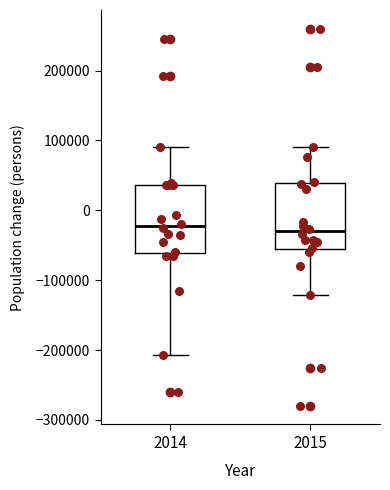

Where does the median line of the box at x = 2015 sit on the y-axis? The values are not printed on the chart, so give them approximately, as read against the axis.

-30000